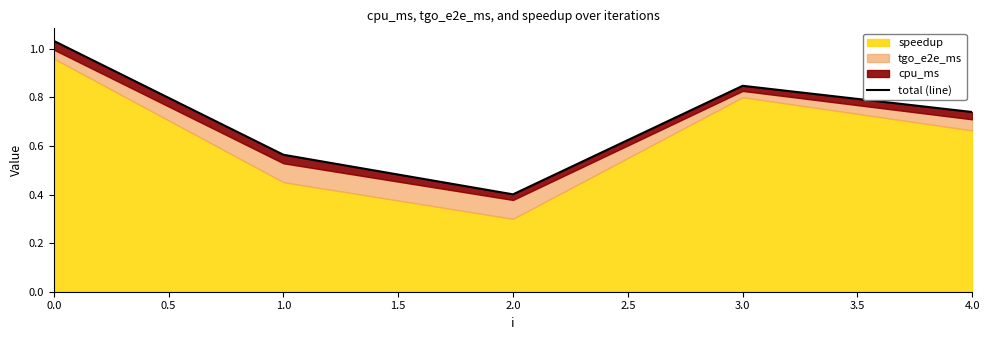

What is the smallest value displayed?

0.4